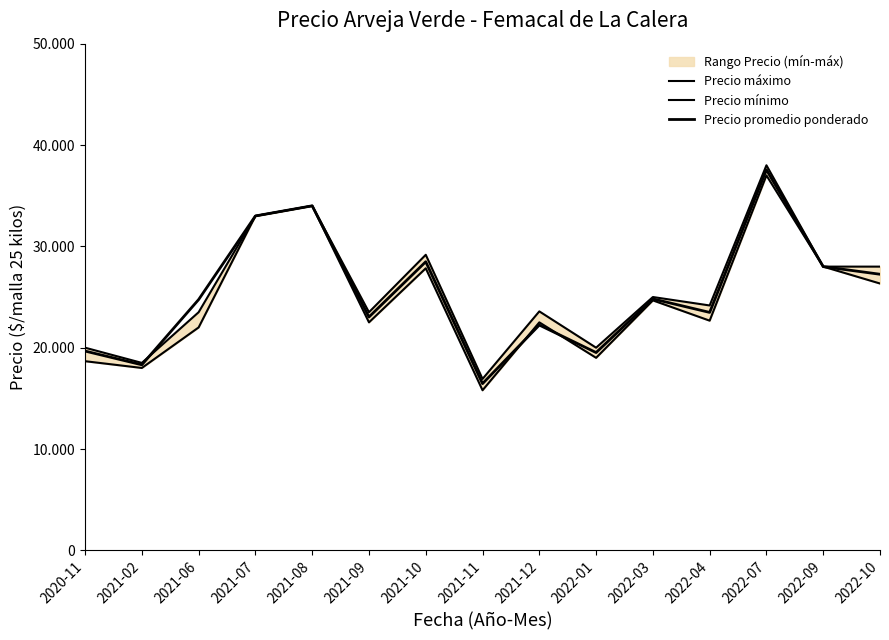

How many lines are shown in the chart?

3